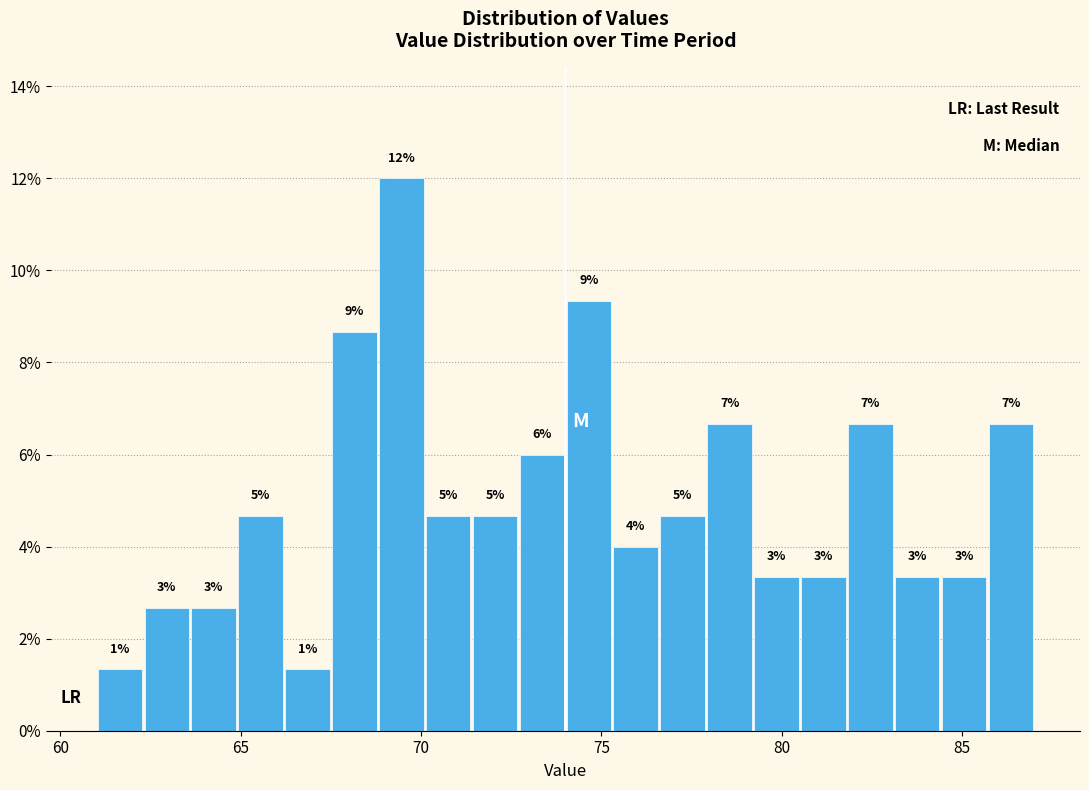

Around what value on the x-axis is the tallest bar? Give the approximate position of its centre, as read against the axis.

69.5